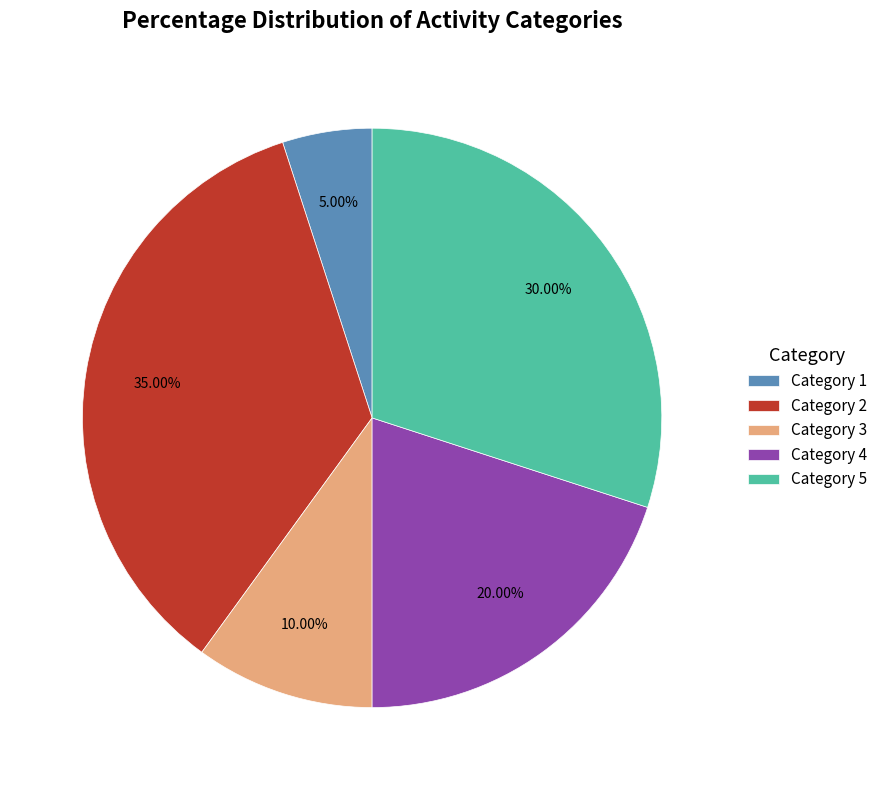

Combined, do Category 5 and Category 3 account for over 50%?

No